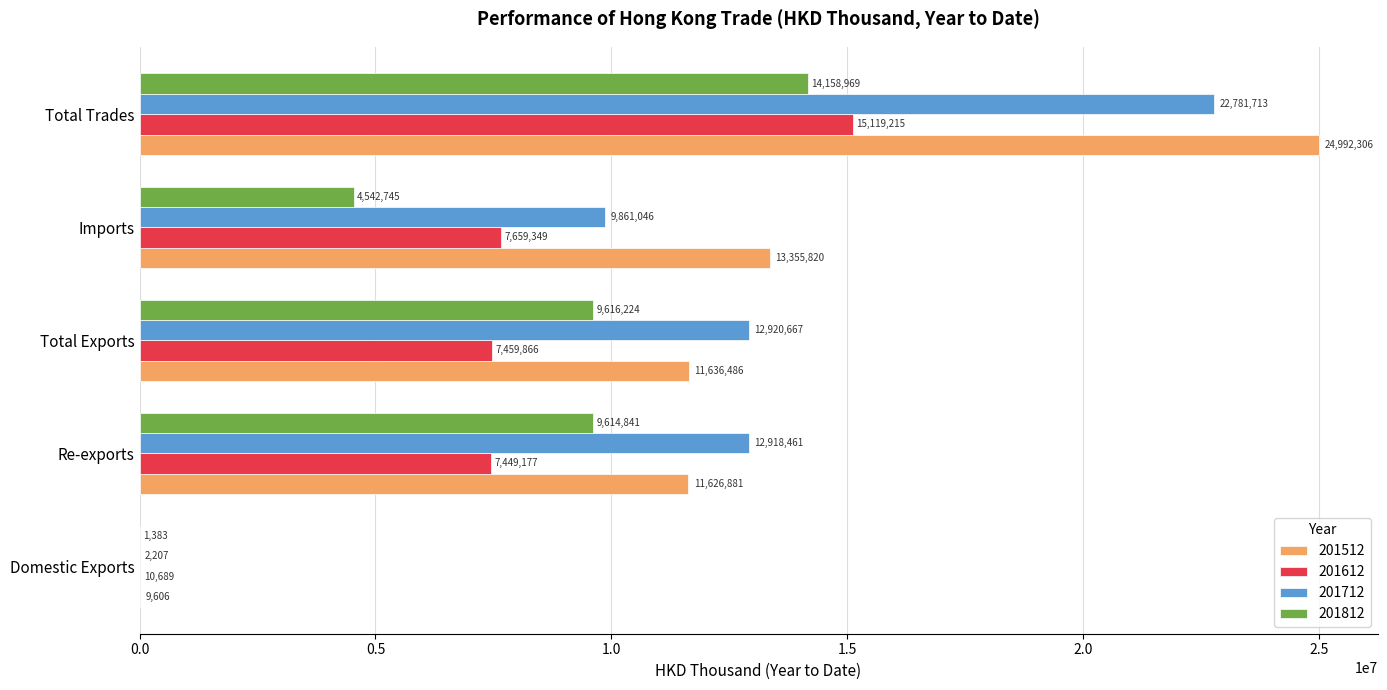

Between Re-exports and Total Trades, which series saw the biggest shift?

201512